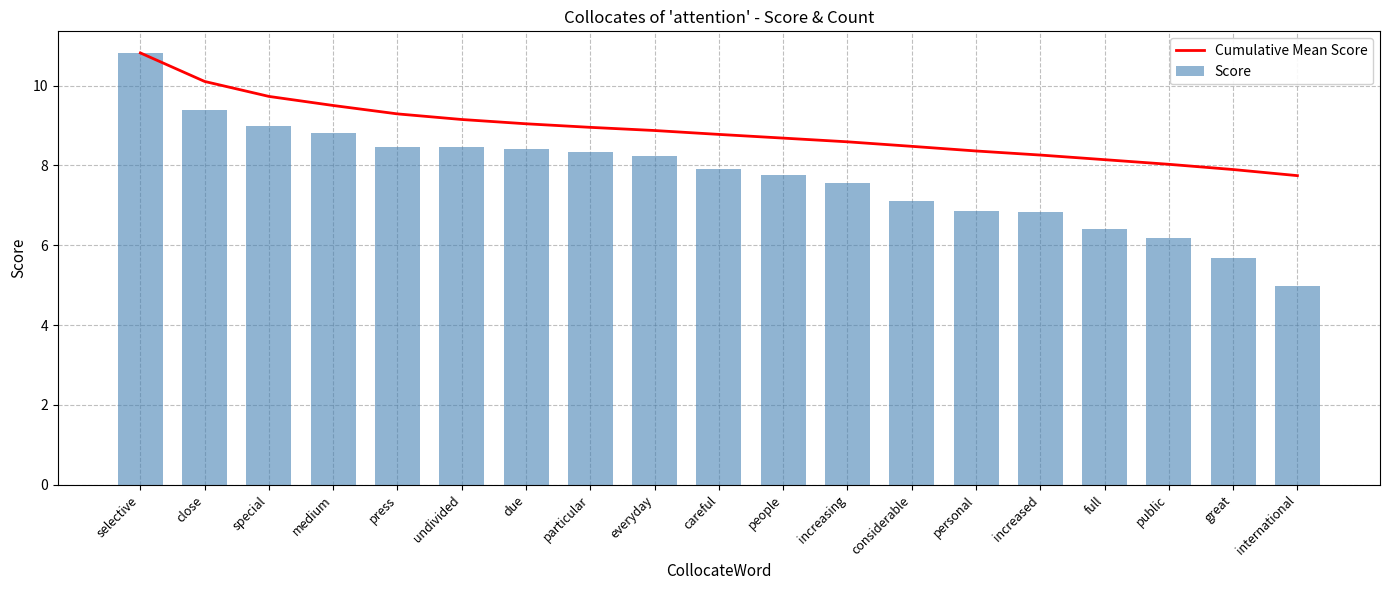

What is the value of the Score bar at the 8th from the left?

8.3